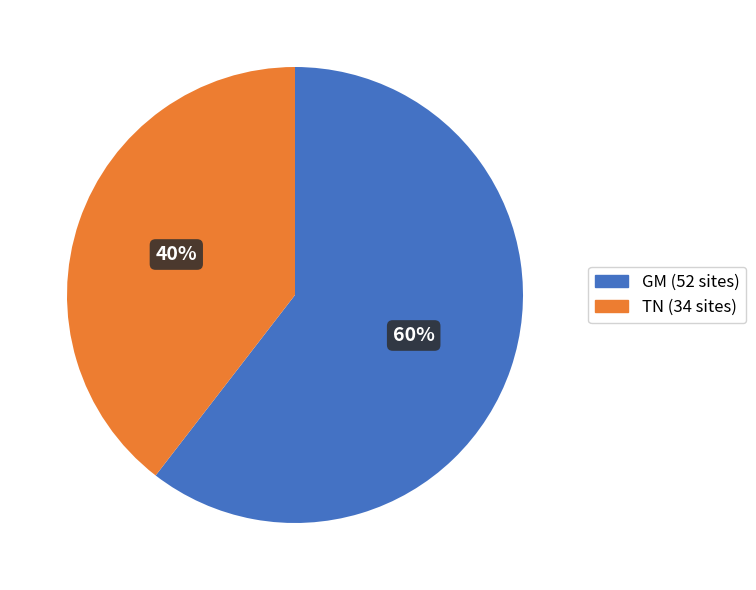

Is there any slice that represents more than half of the pie?

Yes